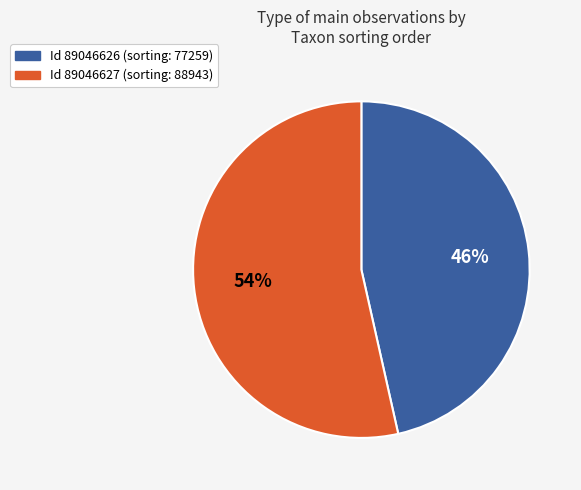

To the nearest percent, what is the average slice percentage?

50%